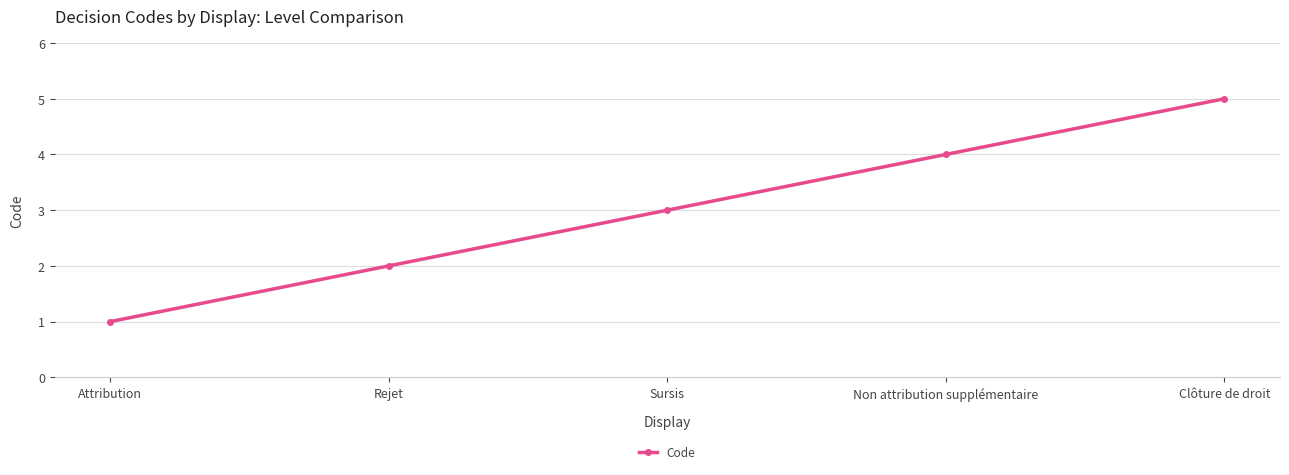

How many values are between 2 and 4?

3